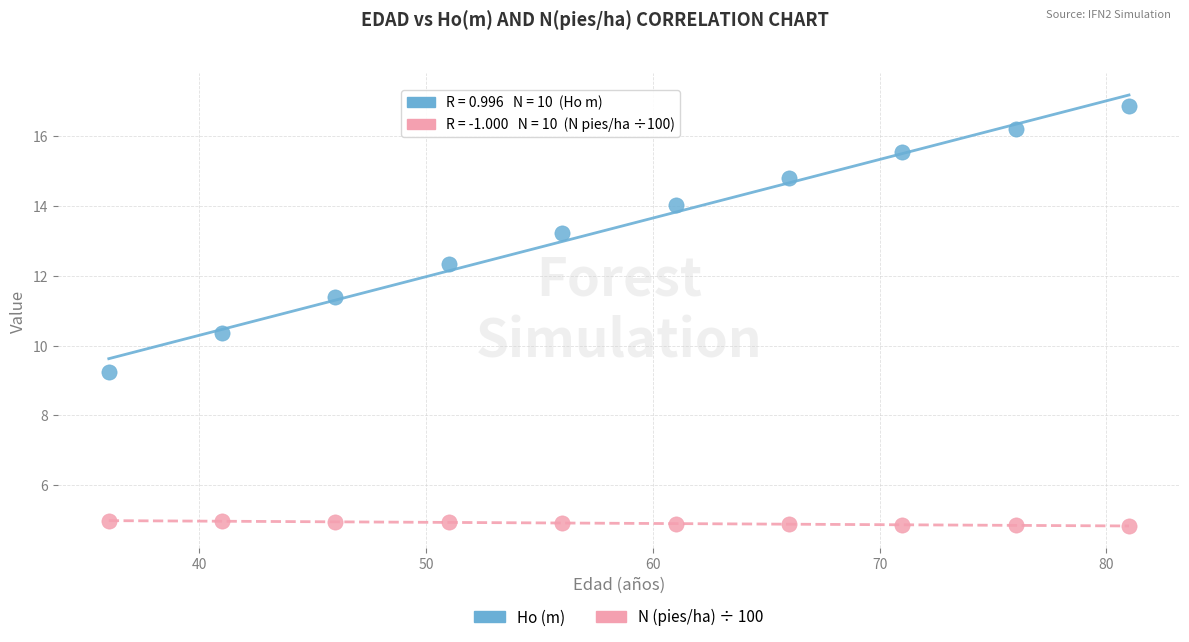

Which series has the widest spread of Y values?

Ho (m)